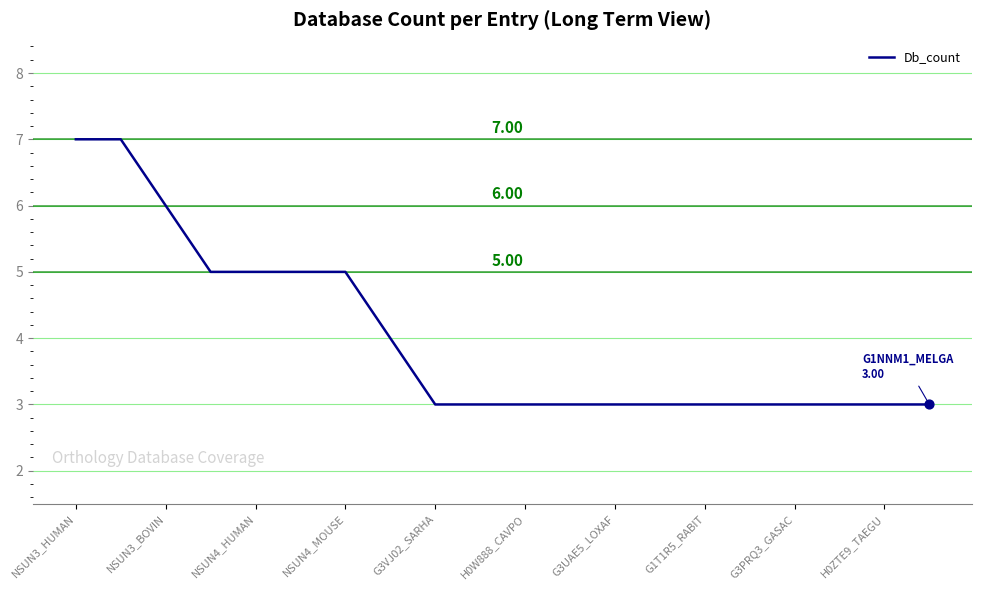

How many lines are shown in the chart?

1